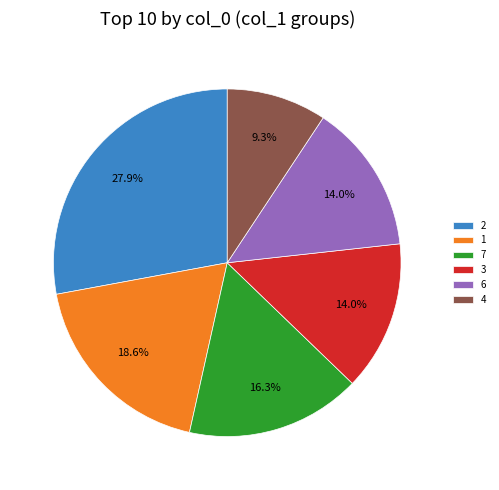

Which has a higher value, 4 or 6?

6